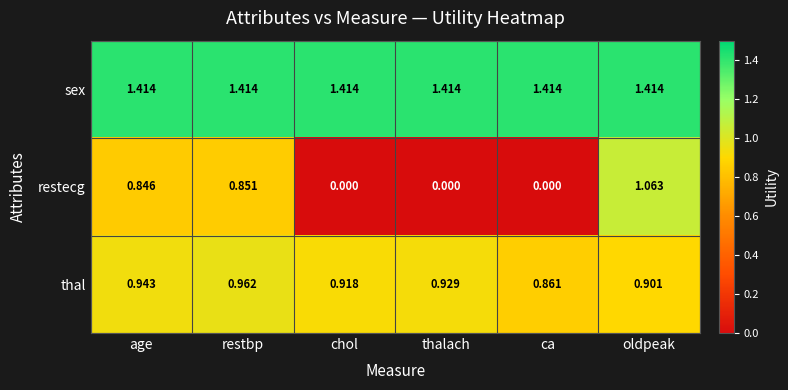

Which series has the widest spread of values?

restecg